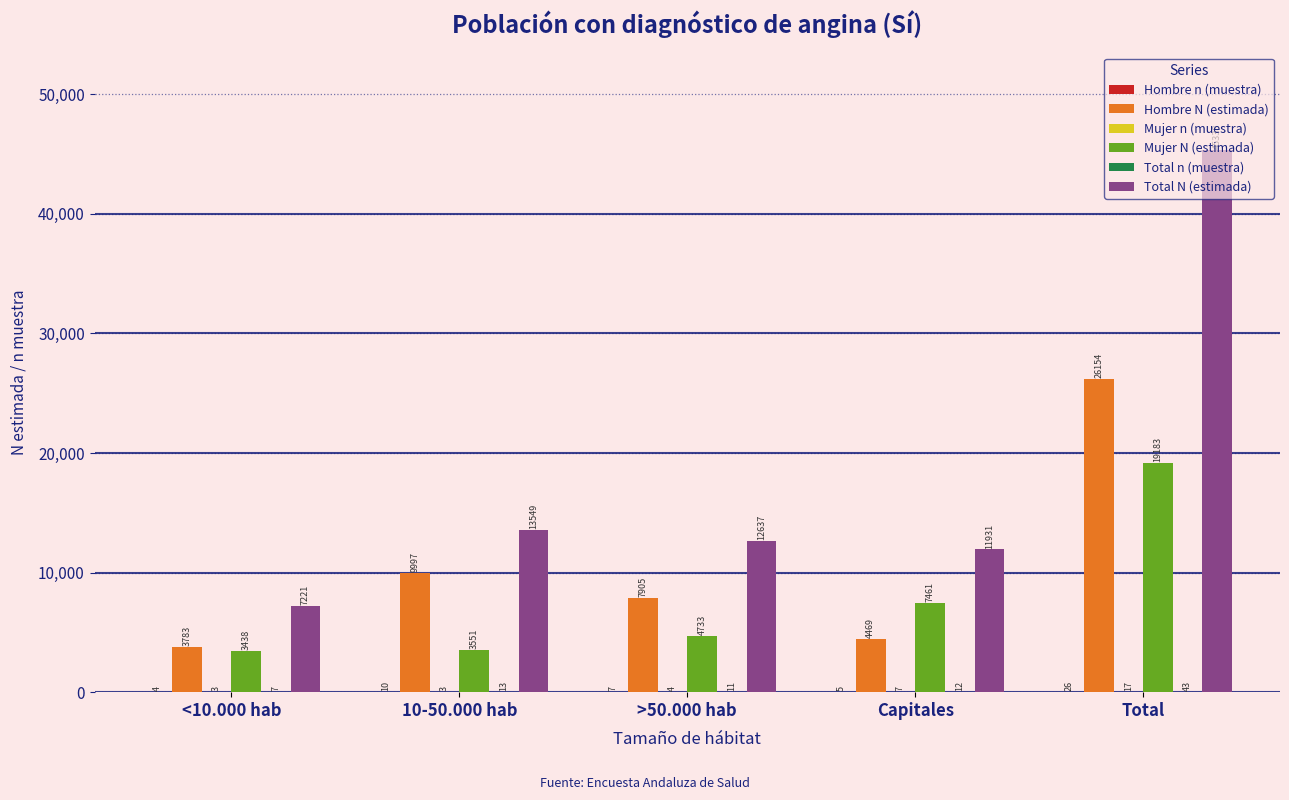

What is the maximum value for Mujer N (estimada)?

19183